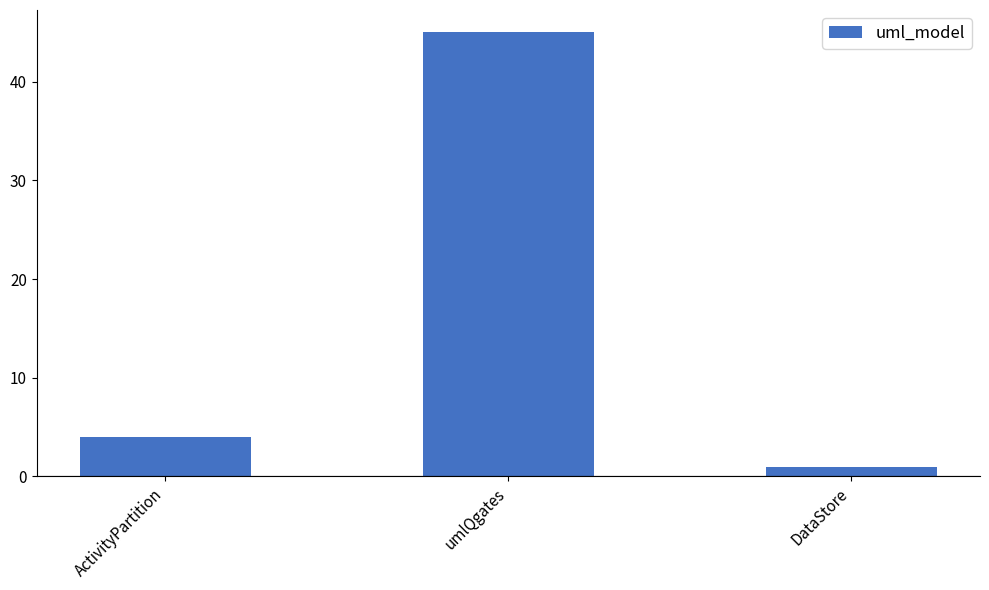

At which label is the value closest to 23?

ActivityPartition